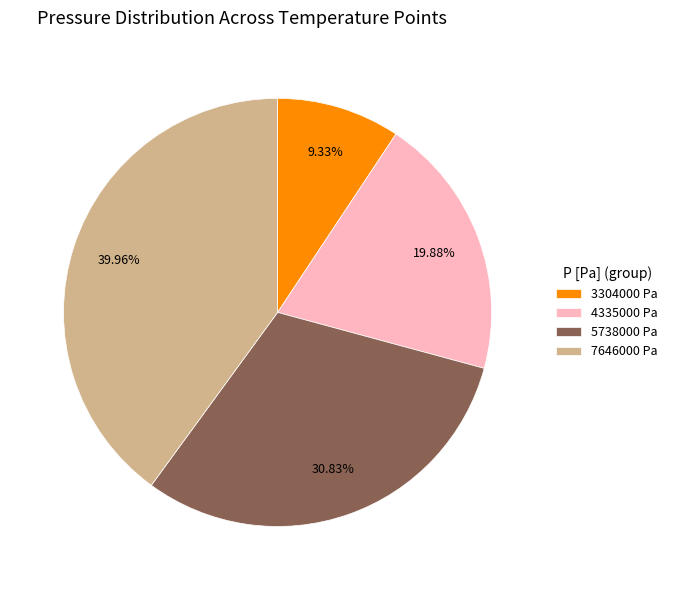

To the nearest percent, what is the combined percentage of 7646000 Pa and 5738000 Pa?

71%